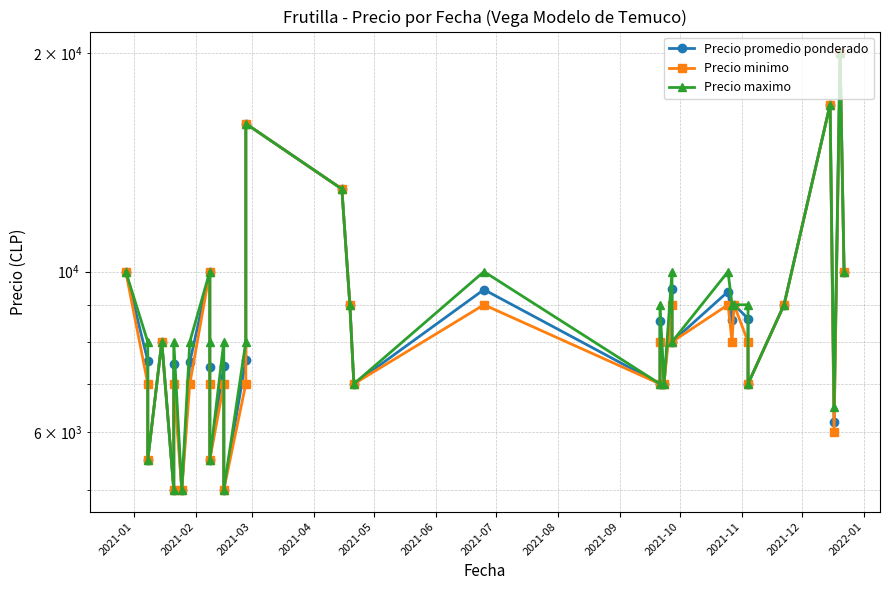

What is the value of the Precio promedio ponderado point at the 22nd from the left?

7000